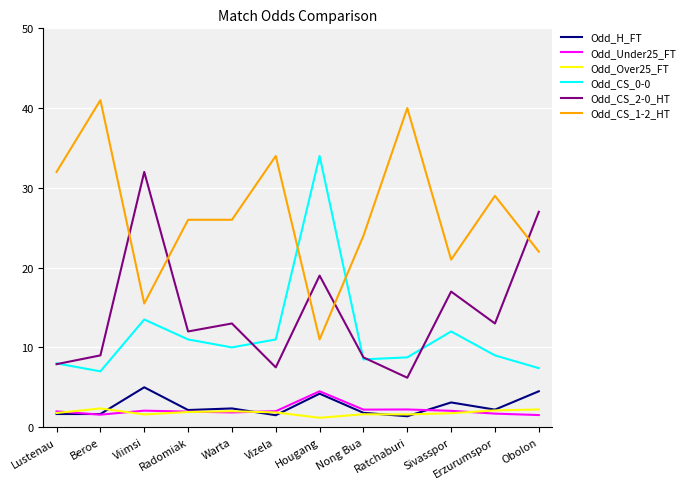

True or false: Odd_CS_1-2_HT and Odd_CS_0-0 intersect in this chart.

True